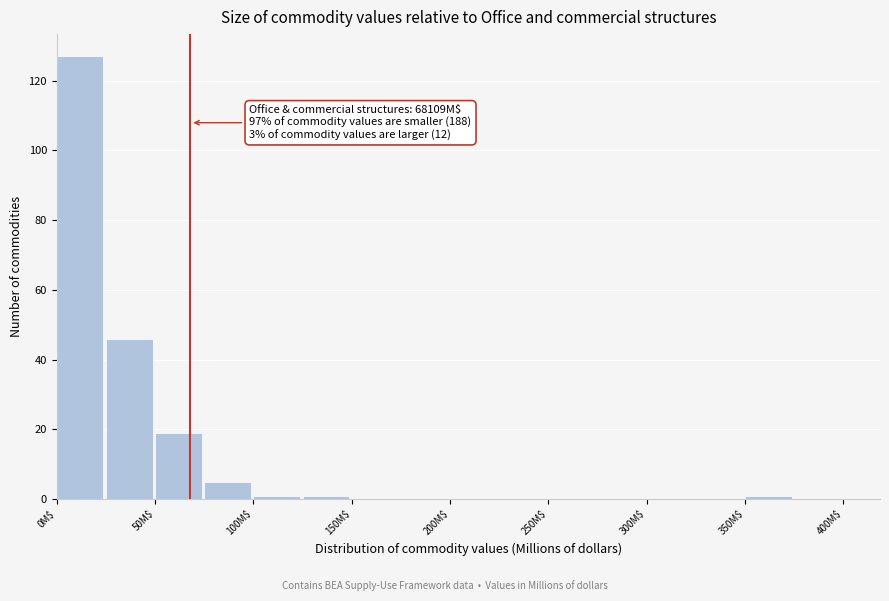

Which range on the x-axis has the tallest bar?

0 to 25